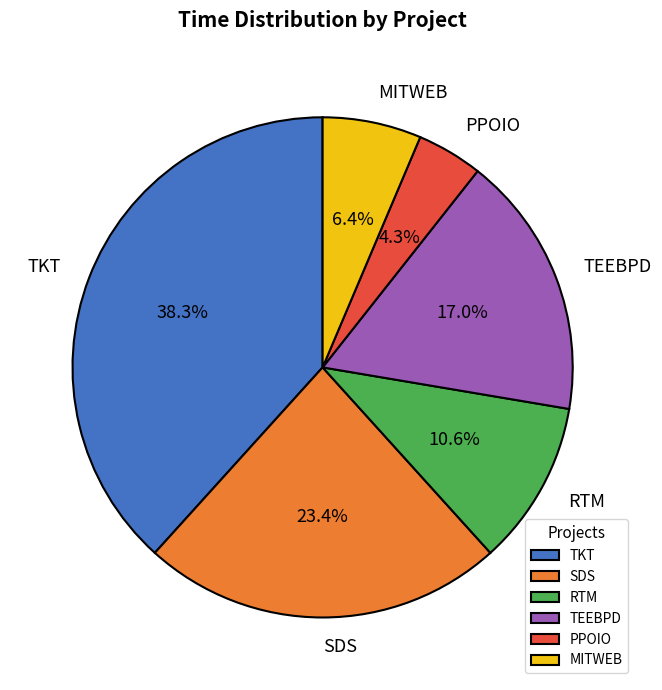

Is MITWEB the majority of the pie?

No